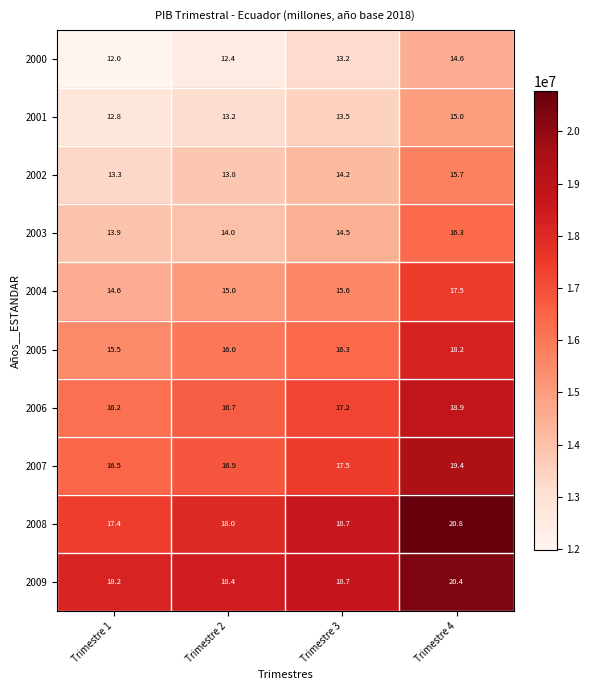

The value of 2004 at Trimestre 4 is 23.2. True or false?

False